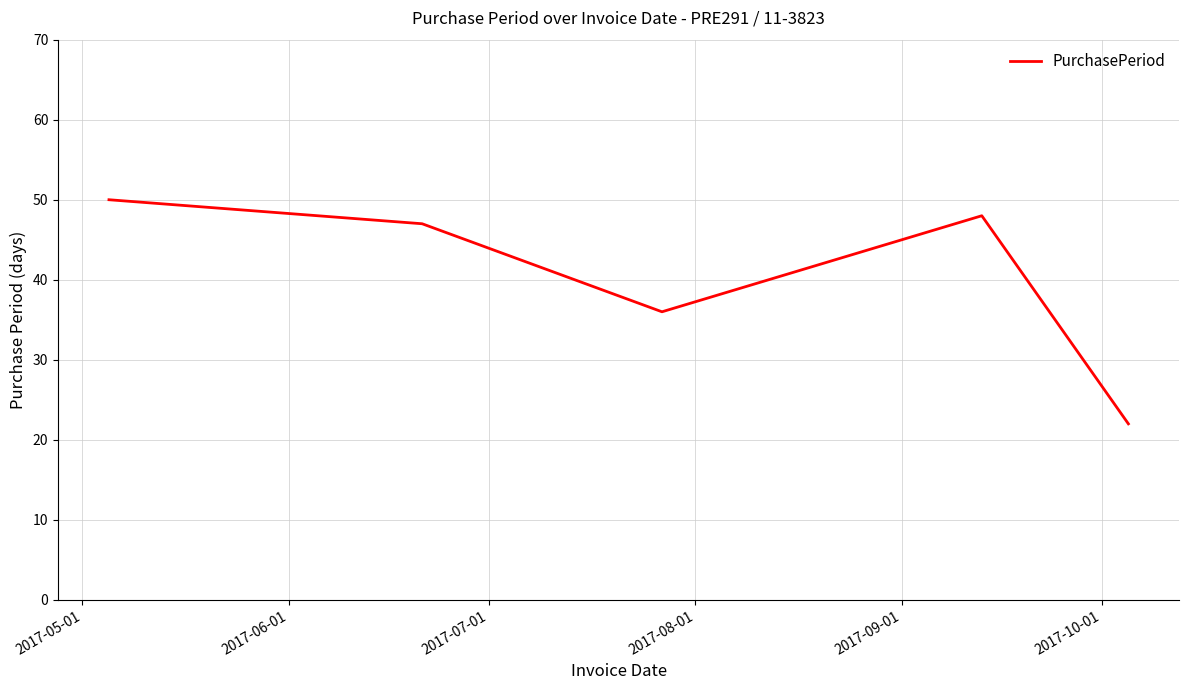

What is the greatest value displayed?

50